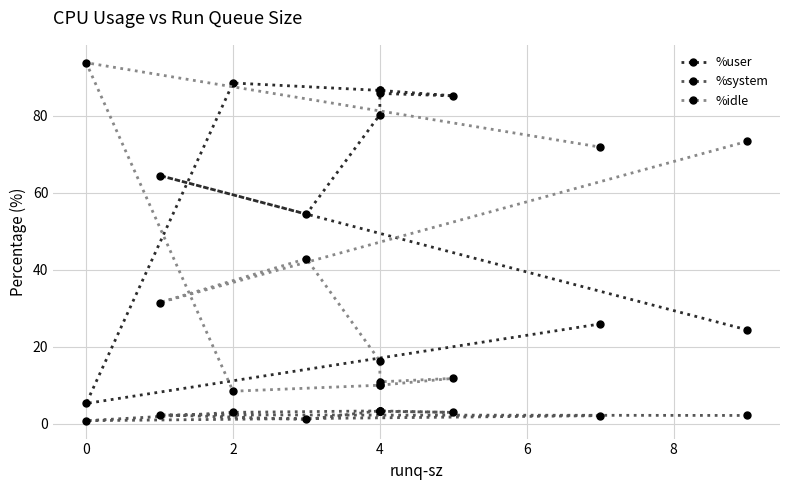

True or false: %idle and %system intersect in this chart.

False